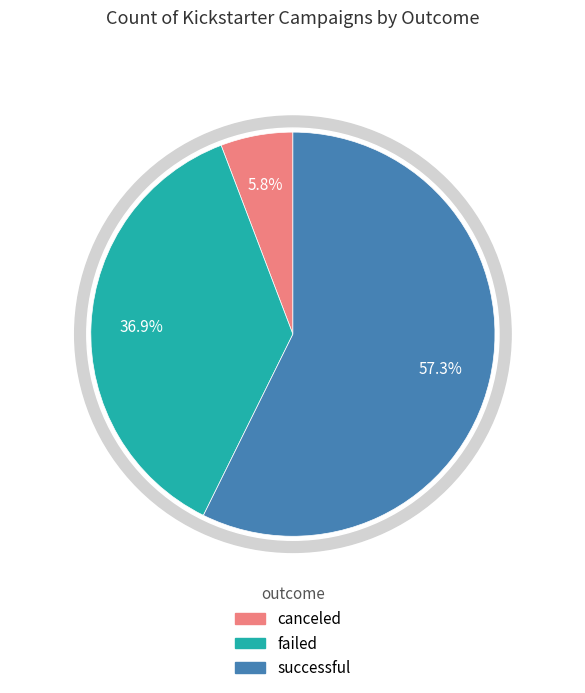

Is successful the majority of the pie?

Yes